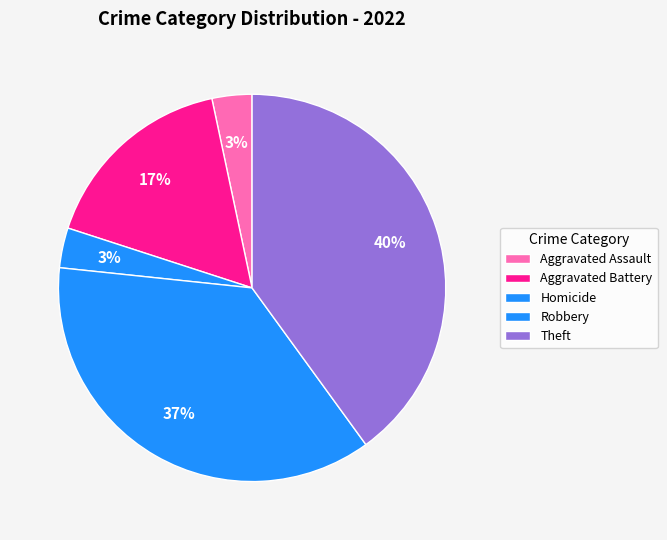

To the nearest percent, what is the difference between the largest and smallest slice percentages?

37%